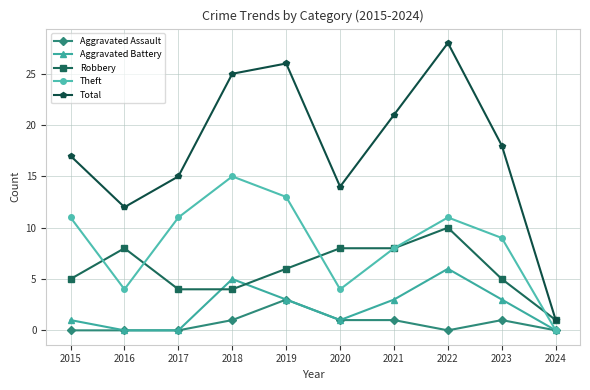

Reading left to right, what are all the values shown in this chart?

Aggravated Assault: 0	0	0	1	3	1	1	0	1	0
Aggravated Battery: 1	0	0	5	3	1	3	6	3	0
Robbery: 5	8	4	4	6	8	8	10	5	1
Theft: 11	4	11	15	13	4	8	11	9	0
Total: 17	12	15	25	26	14	21	28	18	1